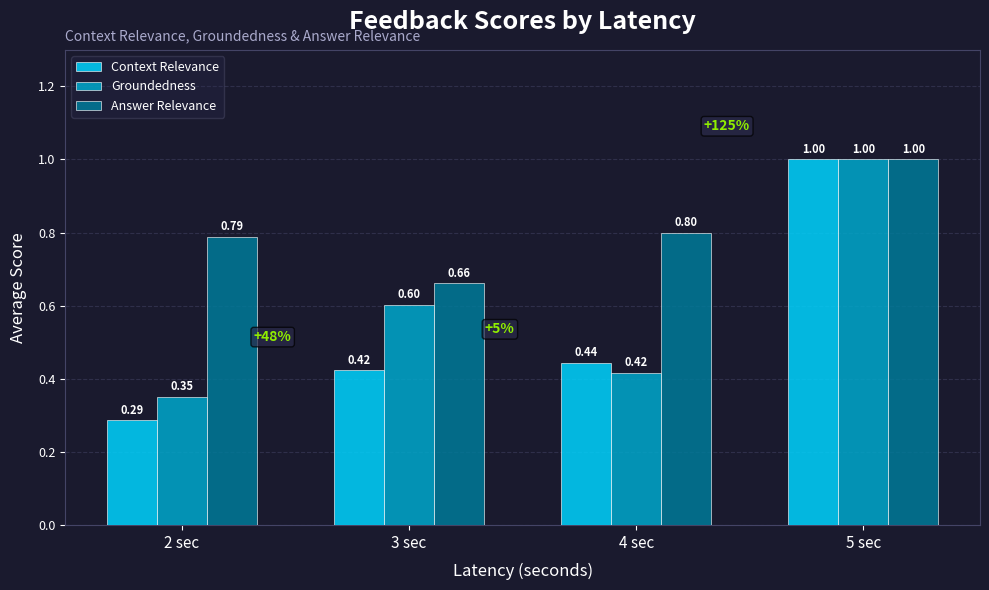

The Context Relevance series shows 0.6 at 3 sec. True or false?

False